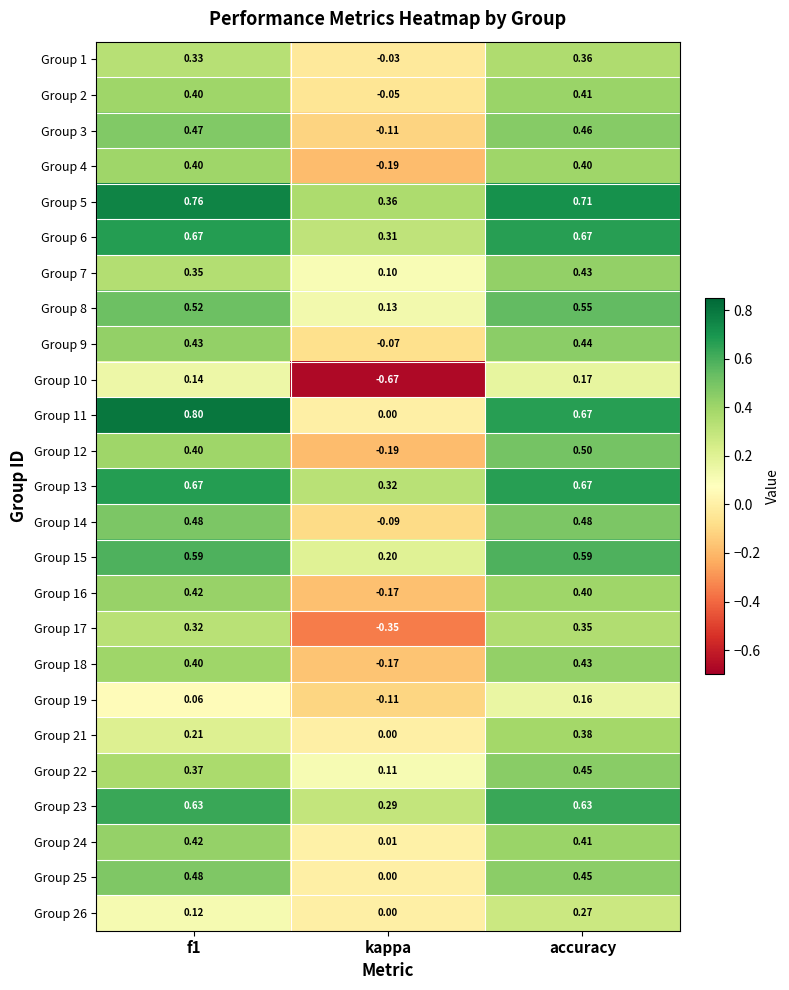

How many series are shown in this chart?

25